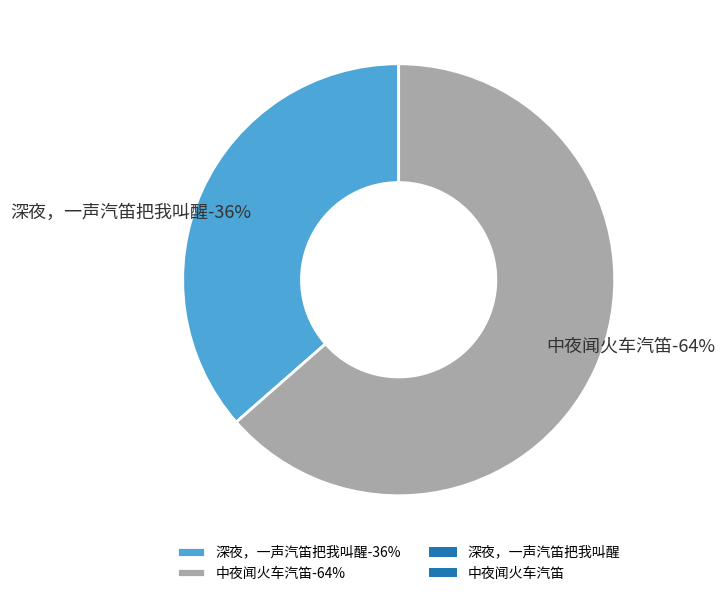

Rank the categories by value from highest to lowest.

中夜闻火车汽笛, 深夜，一声汽笛把我叫醒